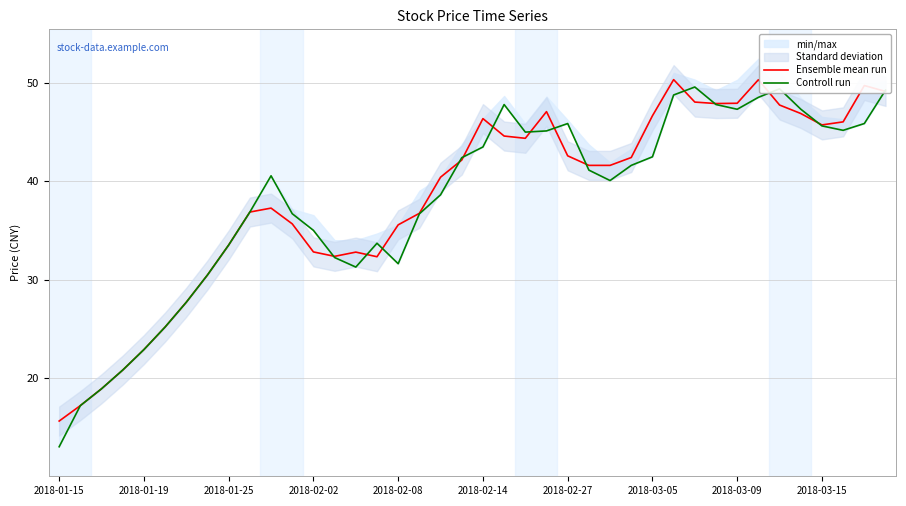

Is it true that Ensemble mean run equals 36.7 at 17?

True